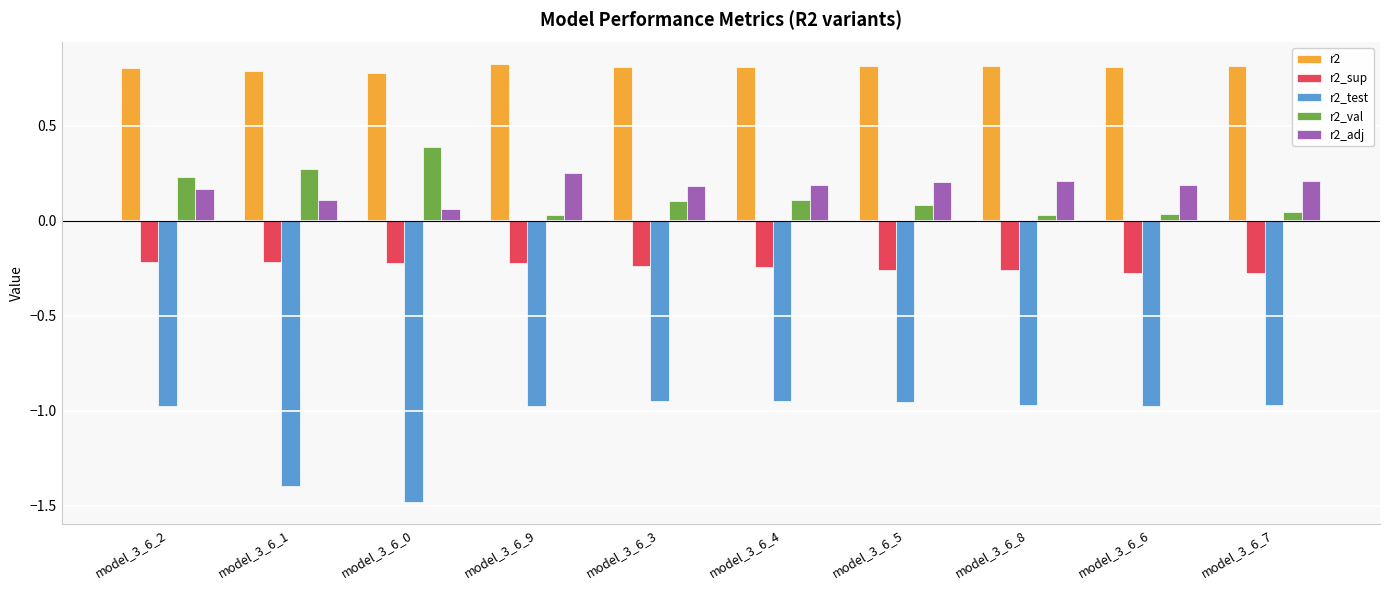

Rank the series at model_3_6_1 from lowest to highest value.

r2_test, r2_sup, r2_adj, r2_val, r2